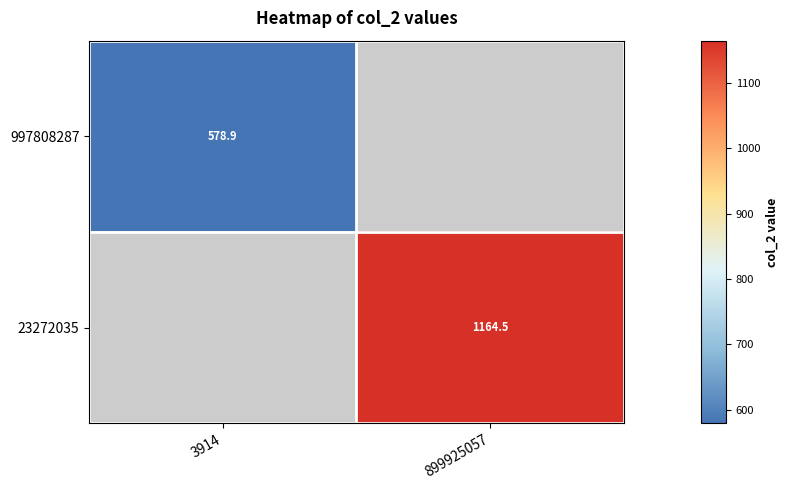

Rank the series by their maximum value, from lowest to highest.

997808287, 23272035